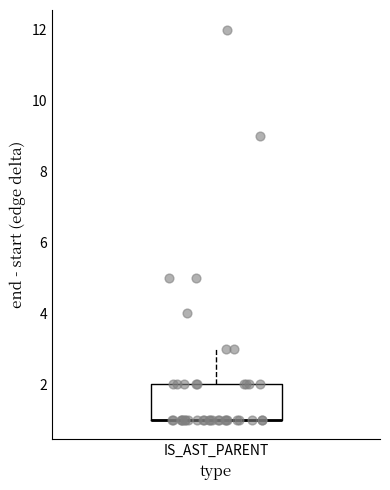

Read this box plot against the y-axis: the position of the median line, the range covered by the box, and the ends of both whiskers. The values are not printed on the chart, so give them approximately, as read against the axis.

median 1 (drawn on the box's lower edge), box 1 to 2, whiskers 1 to 3